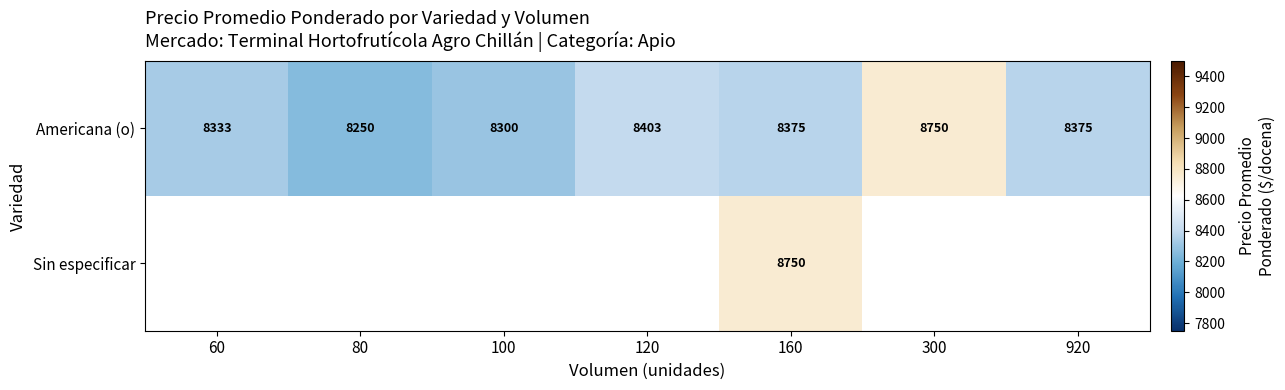

How many values in the Americana (o) series are below 8375?

3